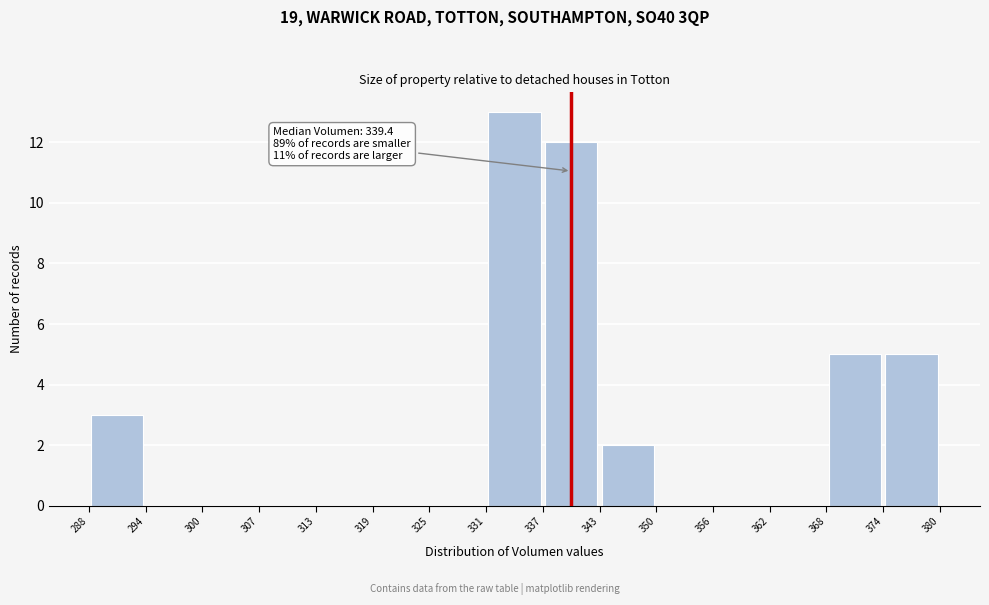

Which range on the x-axis has the tallest bar?

331 to 337